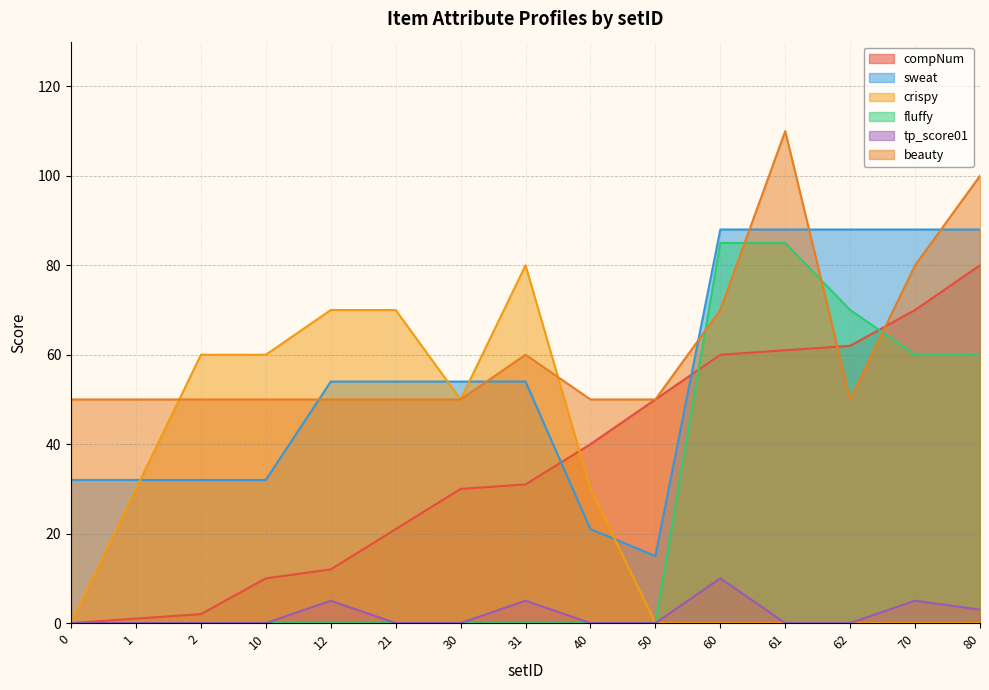

What is the value of the compNum point at the 7th from the left?

30